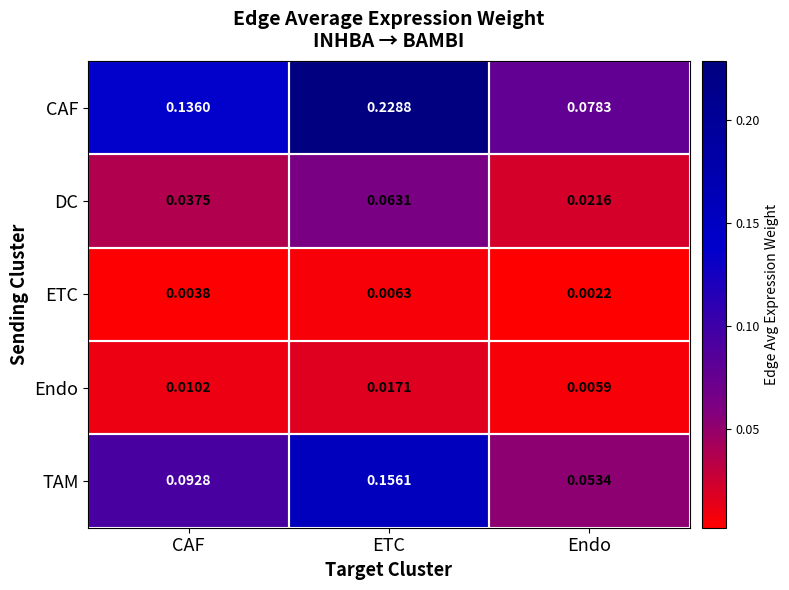

Where is Endo nearest to the value 0?

Endo